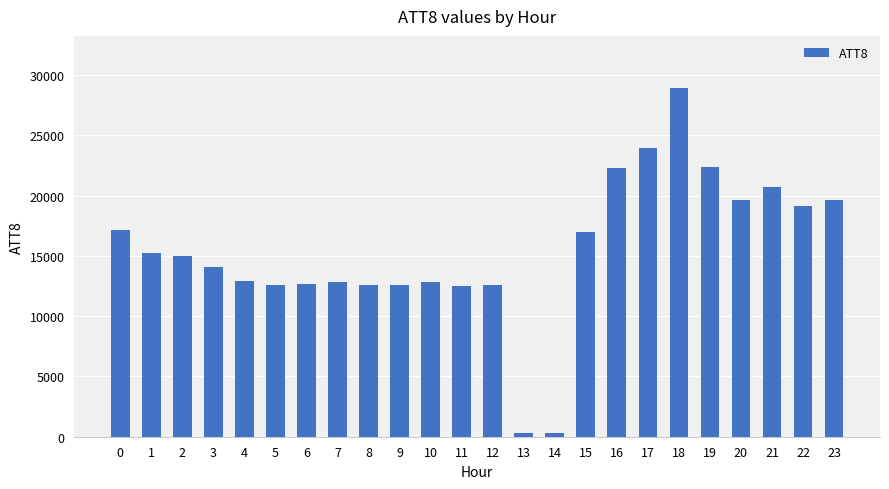

What is the sum of all values?

369600